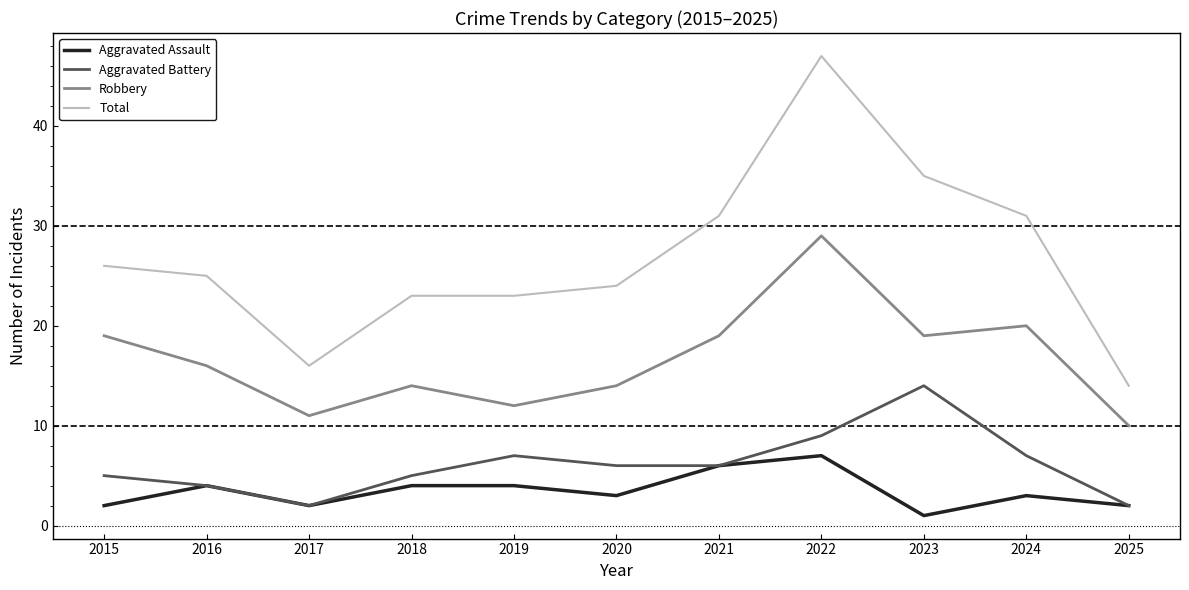

Does the chart have visible grid lines?

No